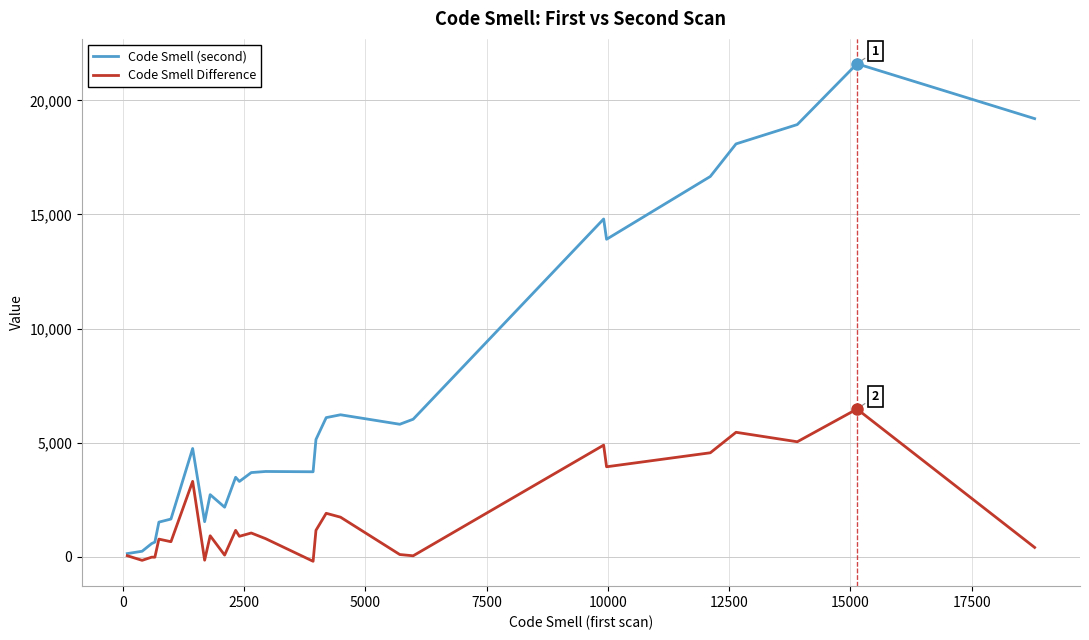

Which series has the widest spread of values?

Code Smell (second)